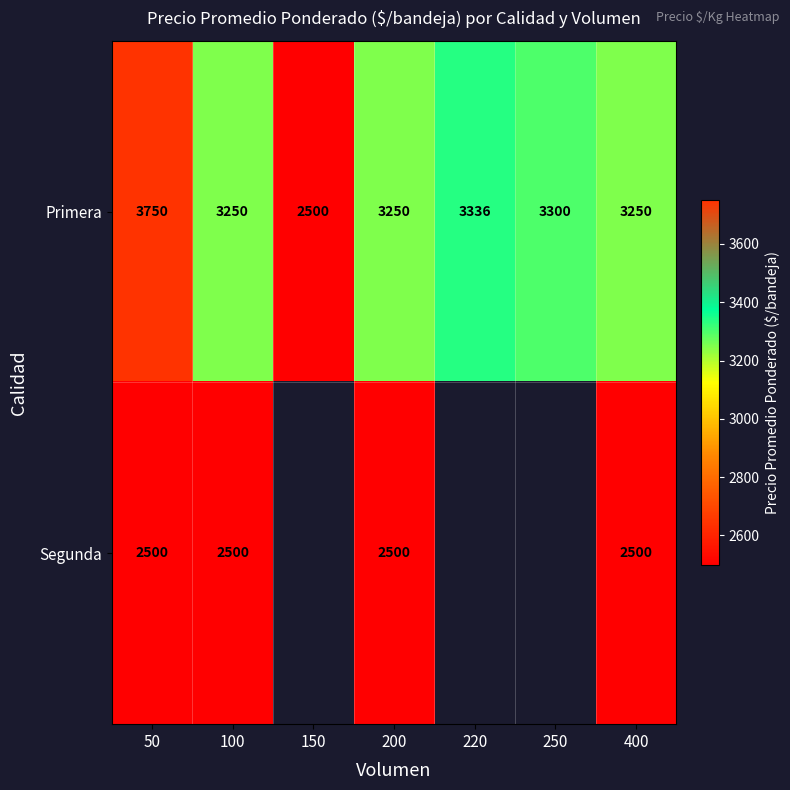

The Segunda series shows 1508 at 100. True or false?

False